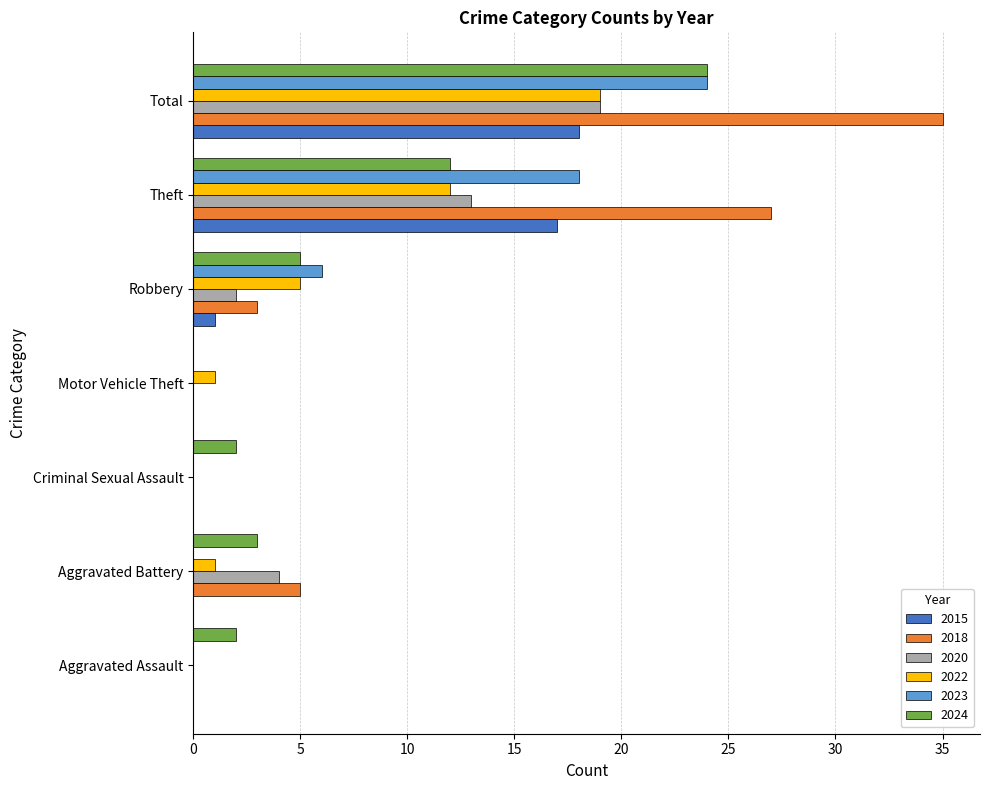

At which category is the sum across all series the highest?

Total